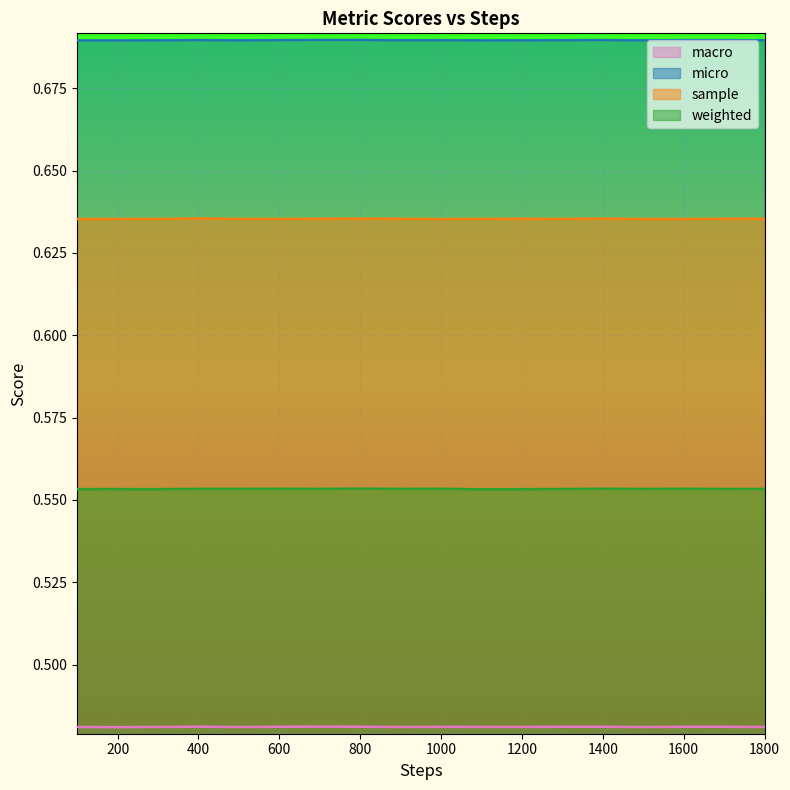

The value of sample at 800 is 0.6. True or false?

True